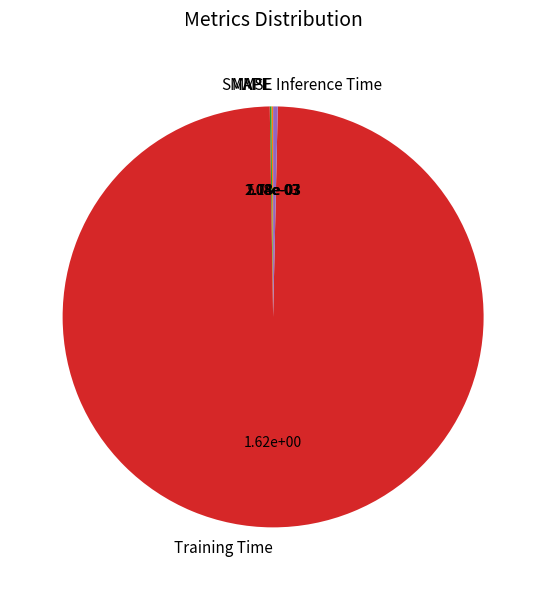

Combined, do Training Time and Inference Time account for over 50%?

Yes